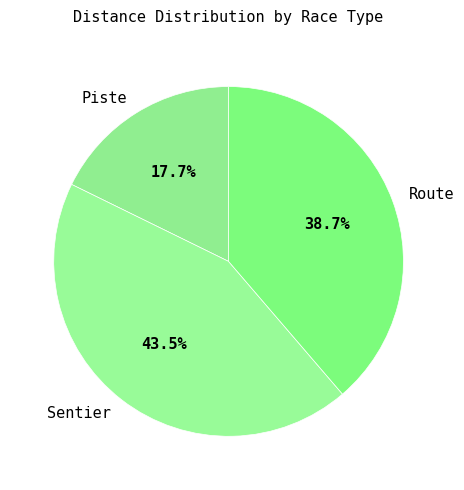

How many slices are in this pie chart?

3